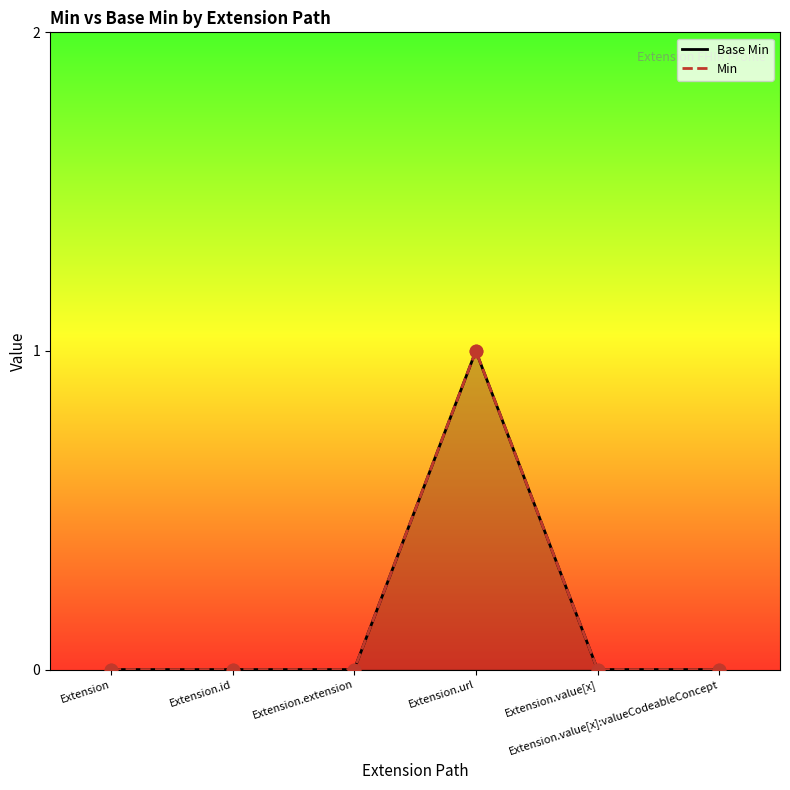

Which series contains the highest Y value?

Base Min